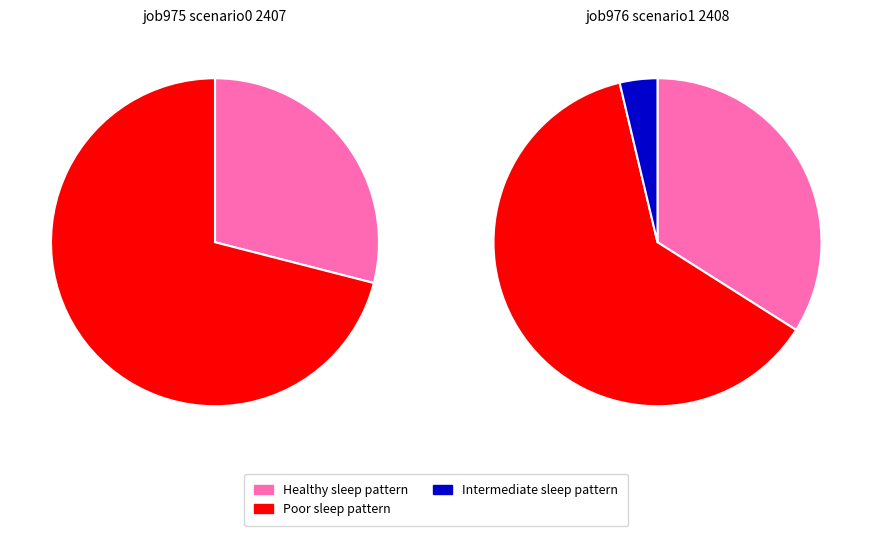

How many segments does this pie chart have?

3